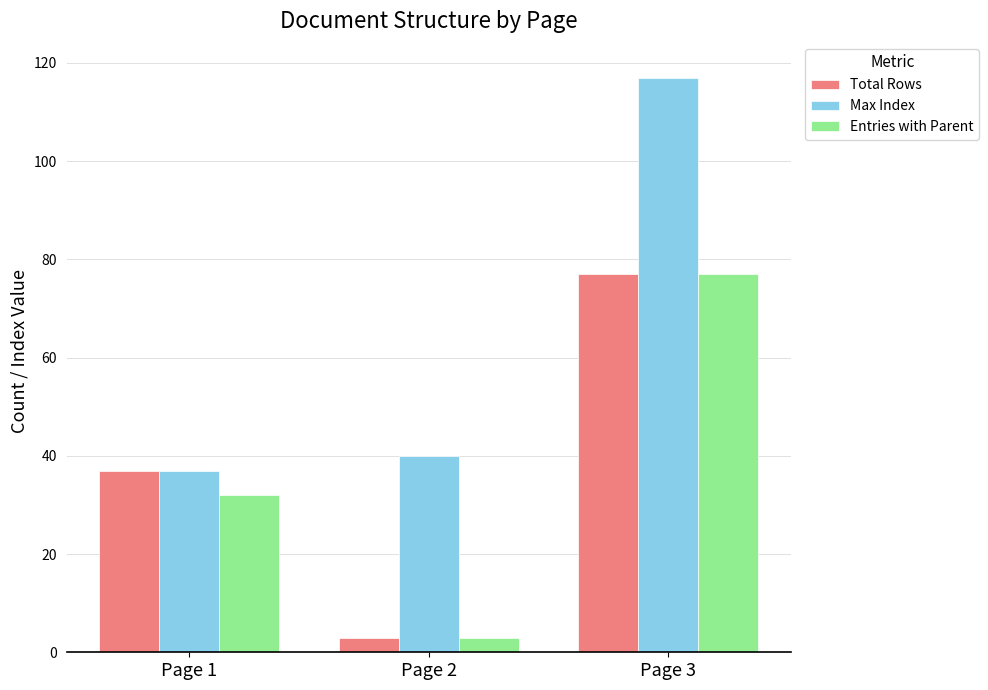

Between Page 1 and Page 3, which series saw the biggest shift?

Max Index